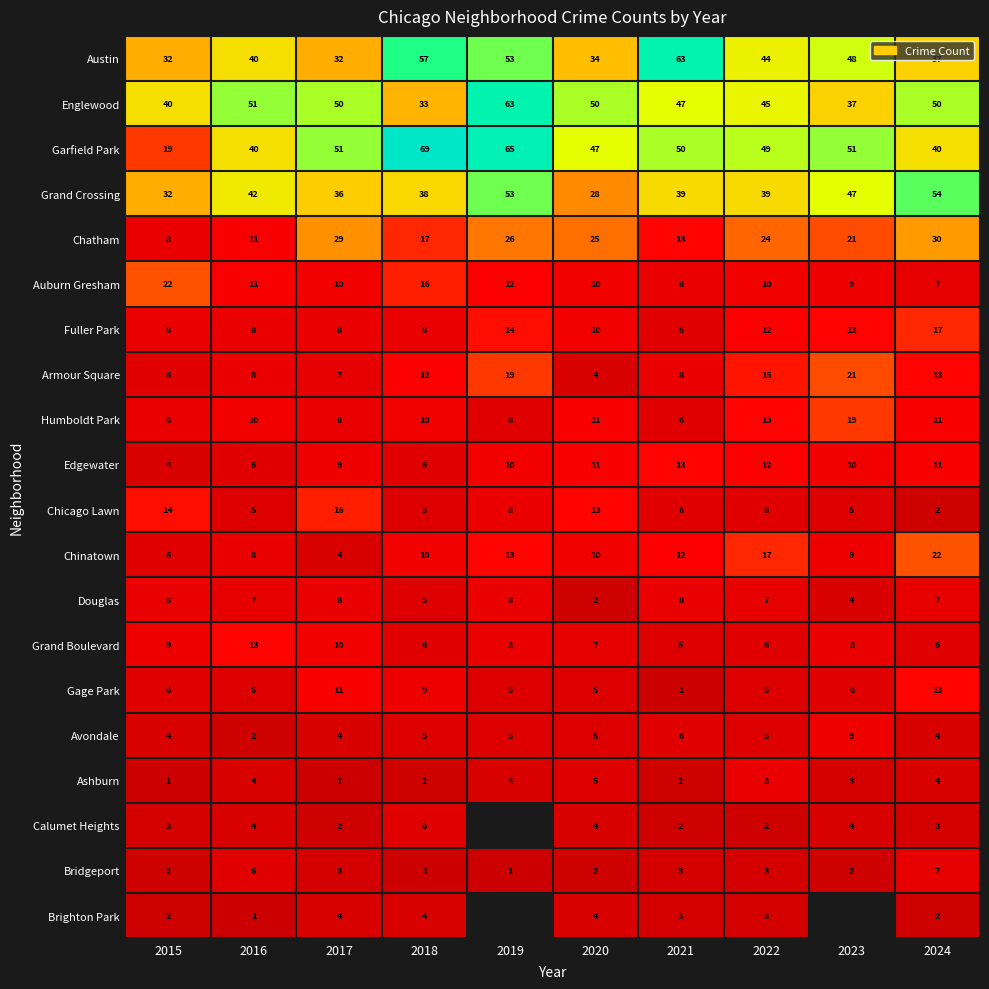

Count the number of categories in the chart.

10